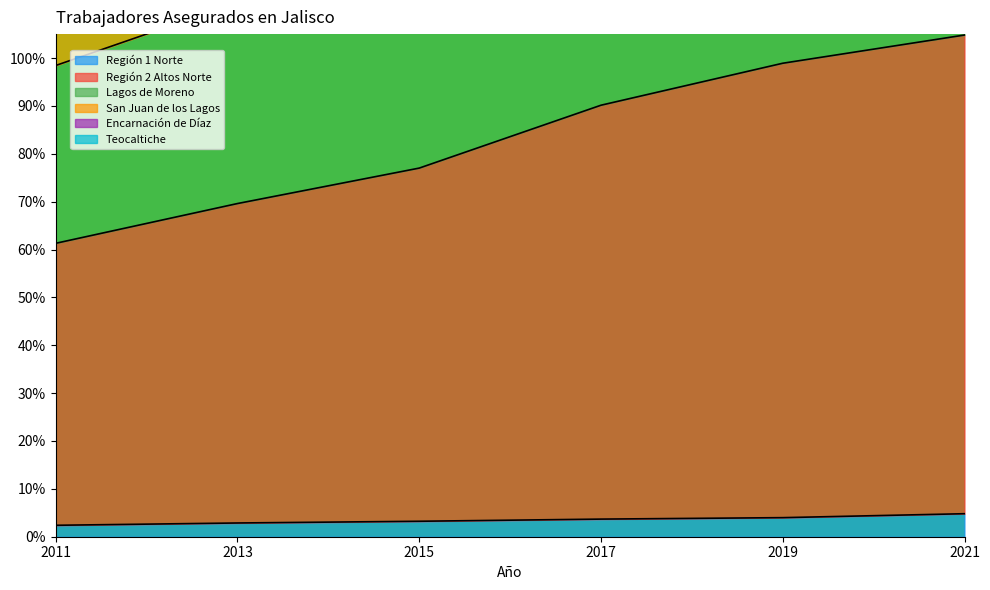

At which category is the sum across all series the highest?

2021